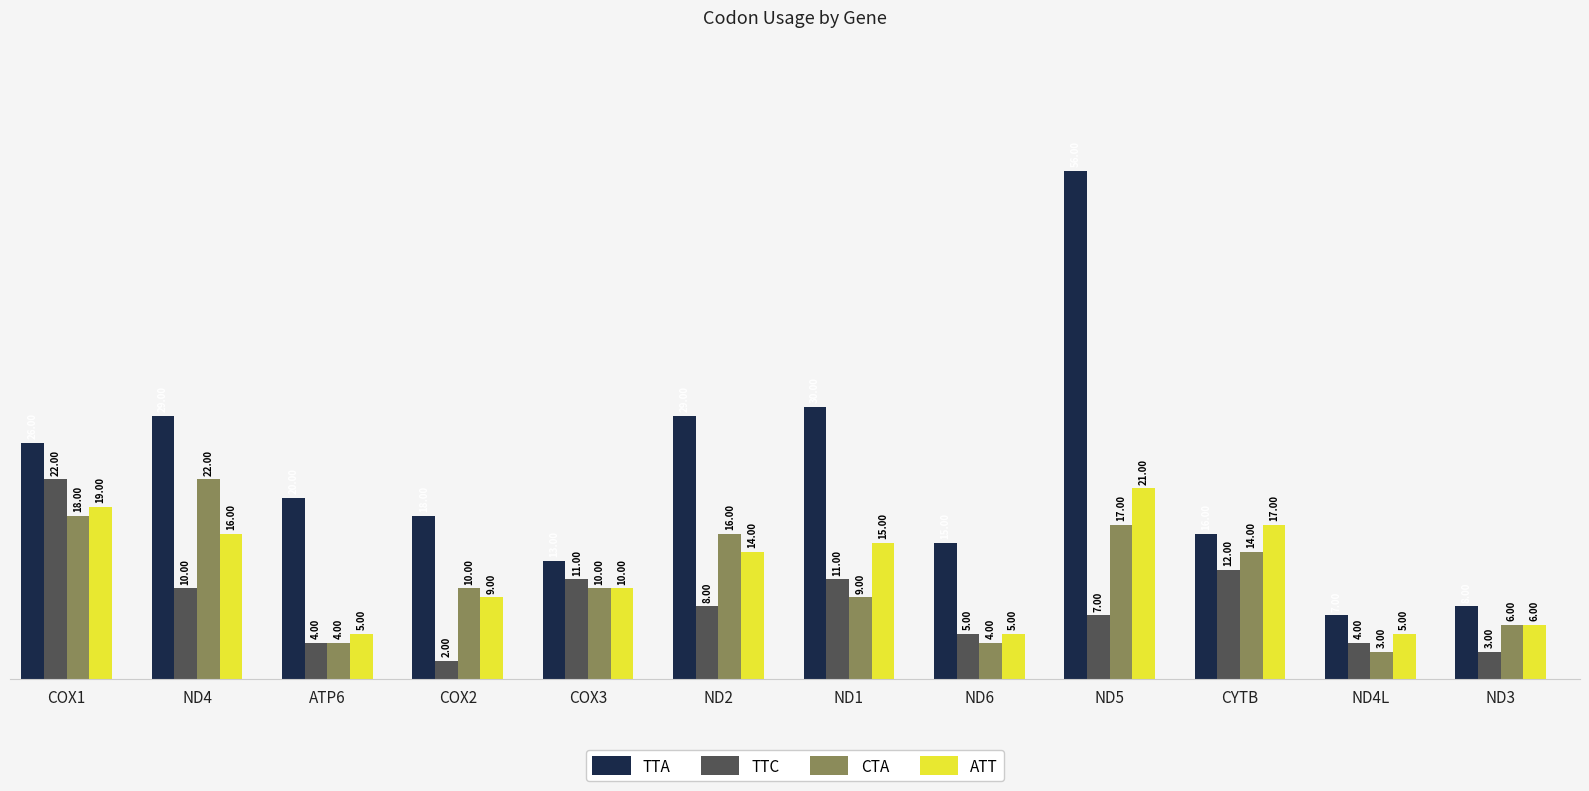

What is the approximate value of TTA at ATP6, to the nearest 10?

20